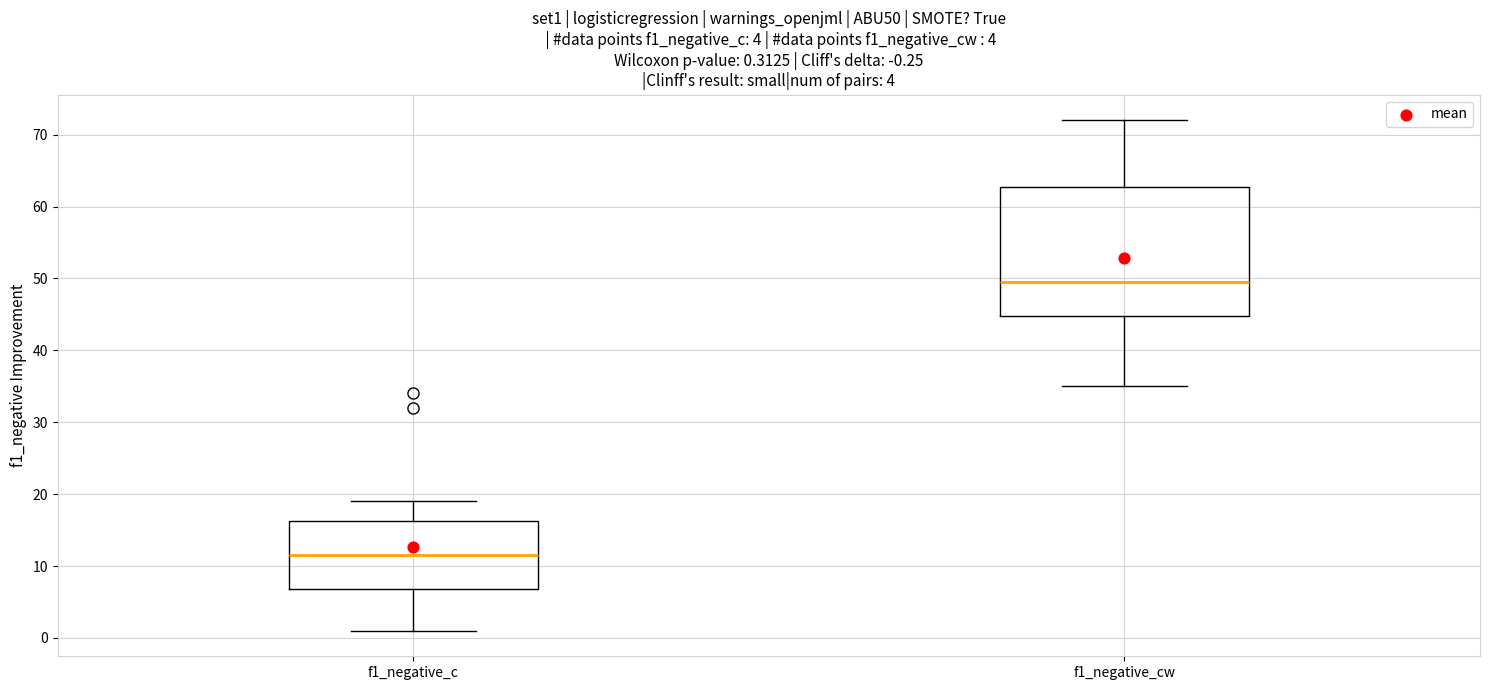

Comparing the boxes themselves (not the whiskers), which one is the tallest?

f1_negative_cw